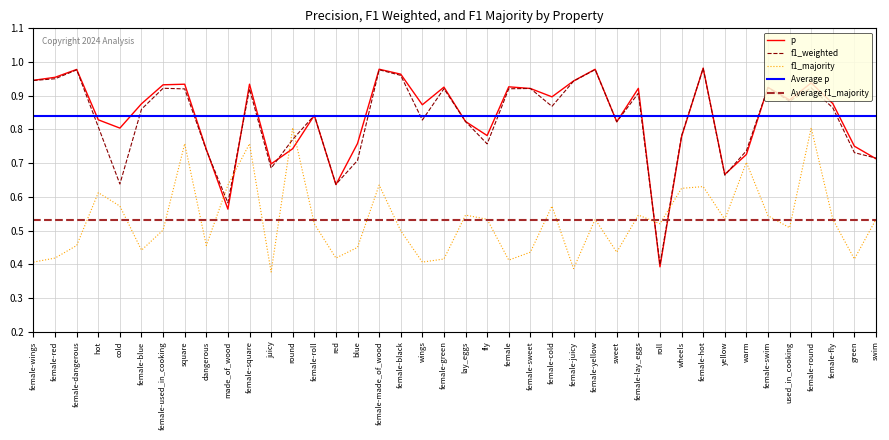

What position from the right is female-lay_eggs?

12